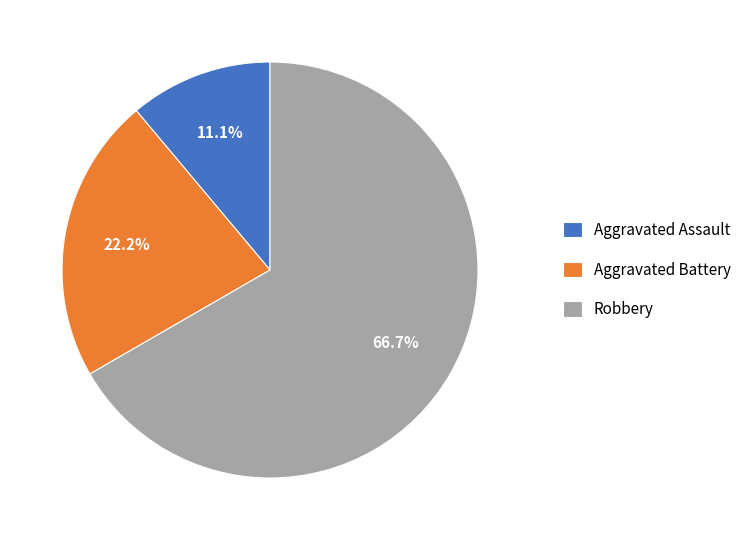

True or false: Aggravated Assault accounts for 11% of the total.

True